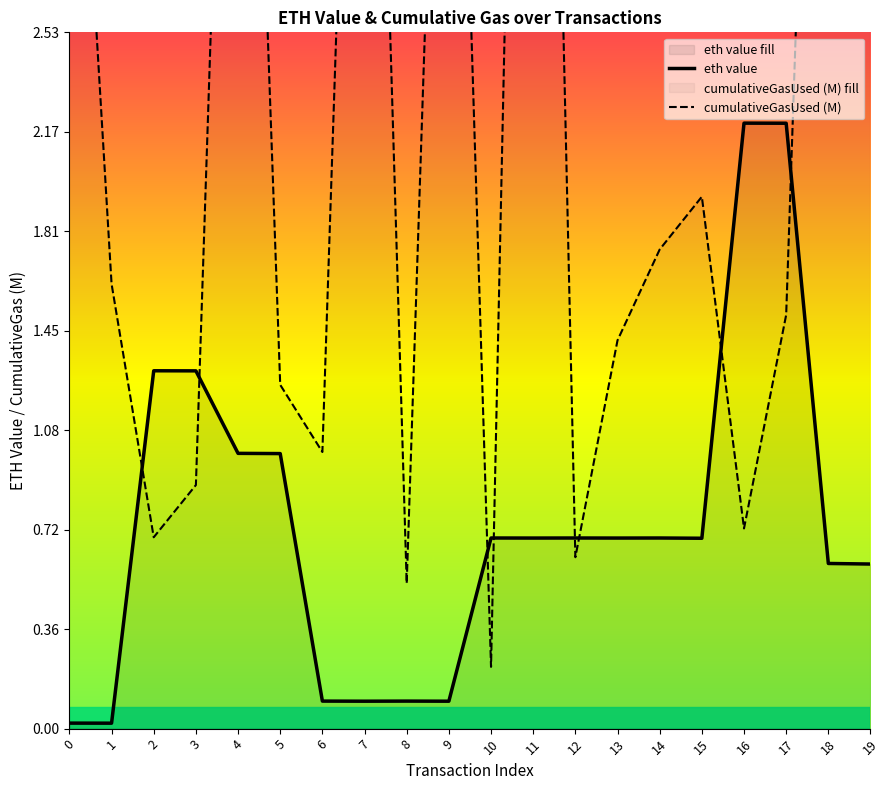

Reading left to right, list all the values displayed in this chart.

eth value: 0.0	0.0	1.3	1.3	1.0	1.0	0.1	0.1	0.1	0.1	0.7	0.7	0.7	0.7	0.7	0.7	2.2	2.2	0.6	0.6
cumulativeGasUsed (M): 4.2	1.6	0.7	0.9	5.5	1.2	1.0	5.6	0.5	5.2	0.2	7.4	0.6	1.4	1.7	1.9	0.7	1.5	6.0	5.7